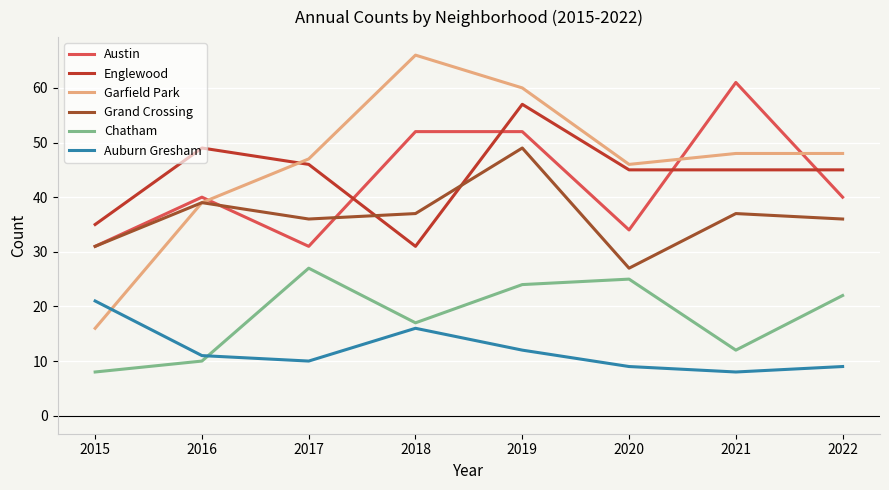

What is the minimum value for Auburn Gresham?

8